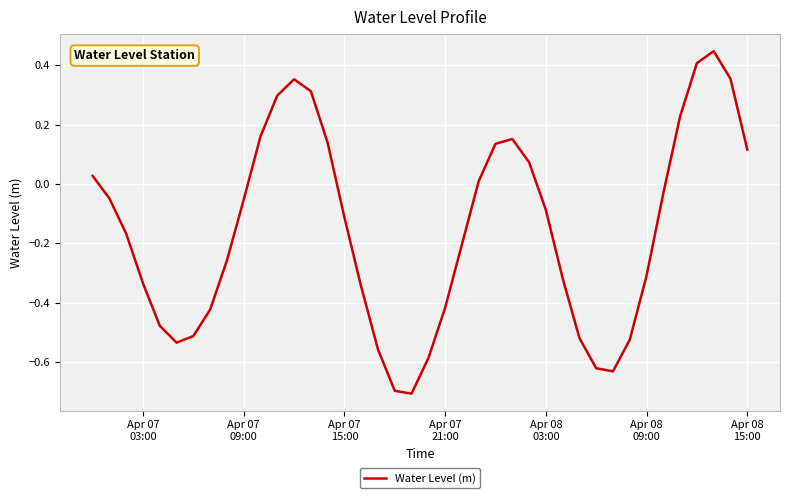

What is the difference between the maximum and minimum values?

1.2